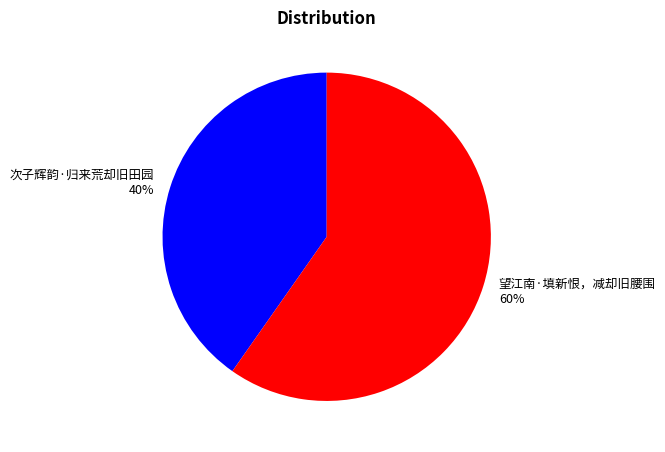

How many segments does this pie chart have?

2